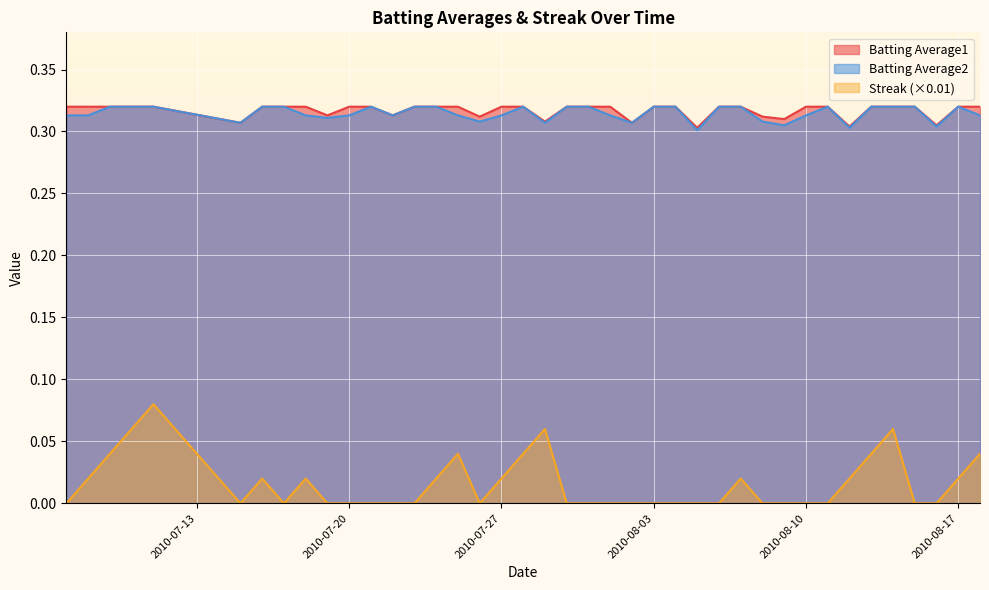

What is the greatest value displayed?

0.3